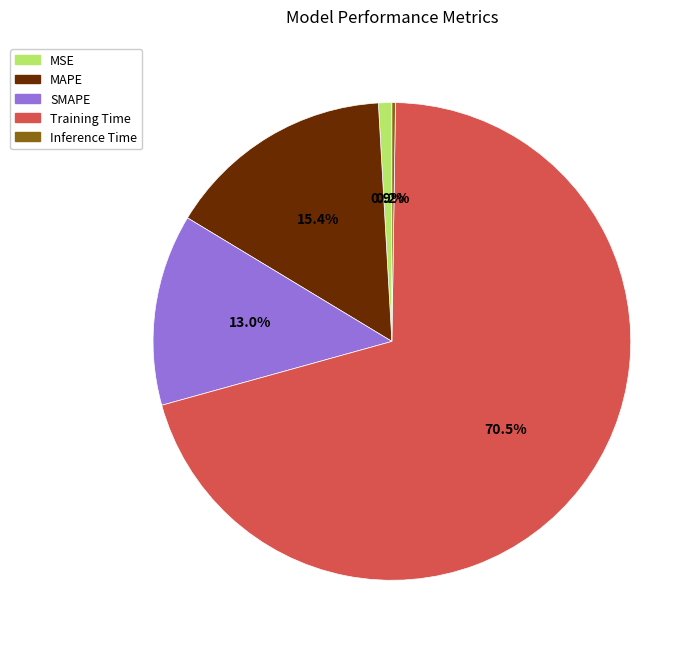

Does MSE represent more than half of the total?

No